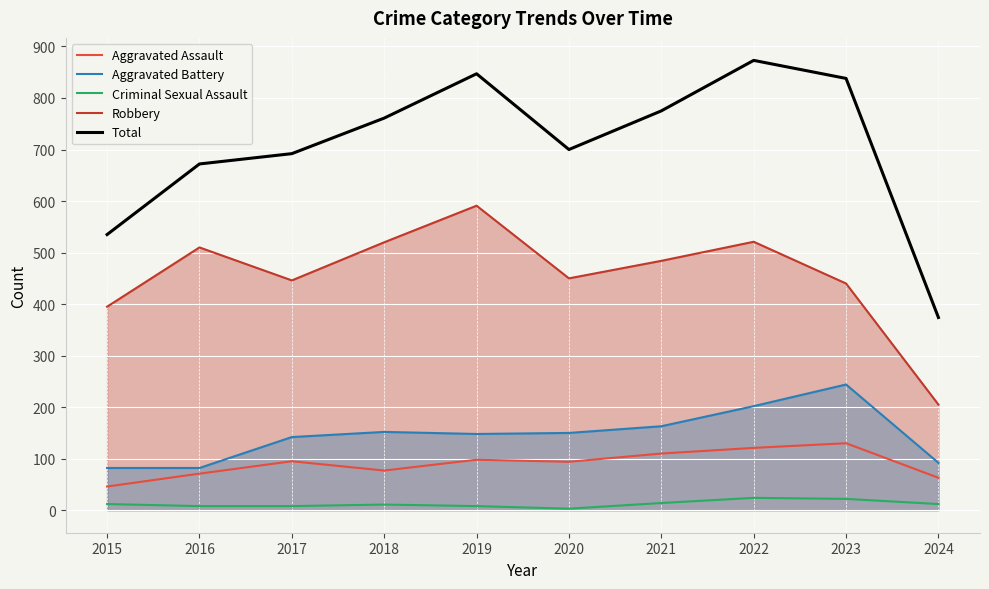

True or false: Criminal Sexual Assault and Aggravated Battery cross at least once.

False